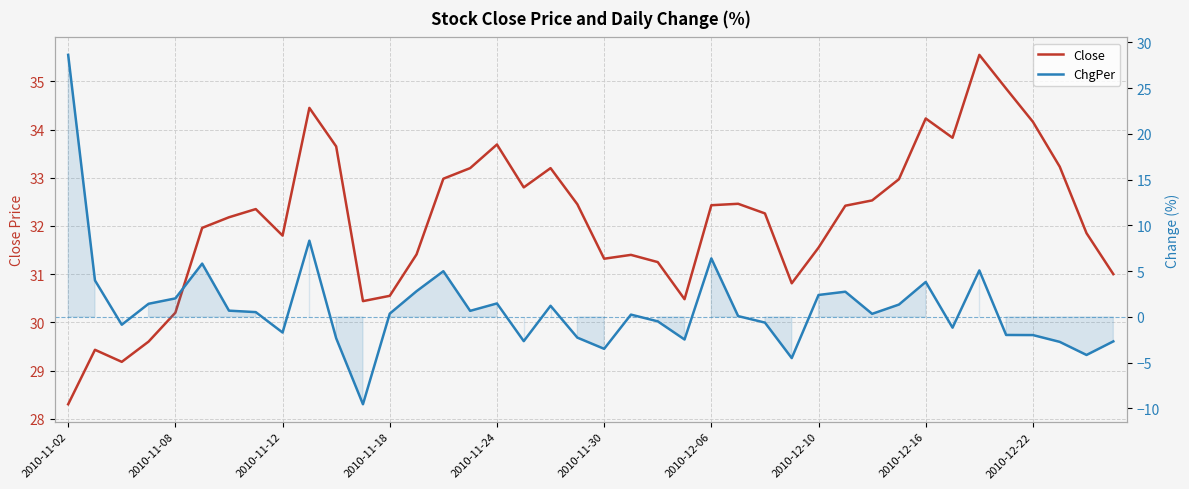

Reading left to right, list all the values displayed in this chart.

Close: 28.3	29.4	29.2	29.6	30.2	32.0	32.2	32.4	31.8	34.5	33.6	30.4	30.6	31.4	33.0	33.2	33.7	32.8	33.2	32.5	31.3	31.4	31.2	30.5	32.4	32.5	32.3	30.8	31.6	32.4	32.5	33.0	34.2	33.8	35.5	34.9	34.2	33.2	31.9	31.0
ChgPer: 28.6	4.0	-0.8	1.4	2.0	5.8	0.7	0.5	-1.7	8.3	-2.3	-9.5	0.4	2.8	5.0	0.7	1.5	-2.6	1.2	-2.3	-3.5	0.3	-0.5	-2.5	6.4	0.1	-0.6	-4.5	2.4	2.8	0.3	1.4	3.8	-1.2	5.1	-2.0	-2.0	-2.7	-4.2	-2.7